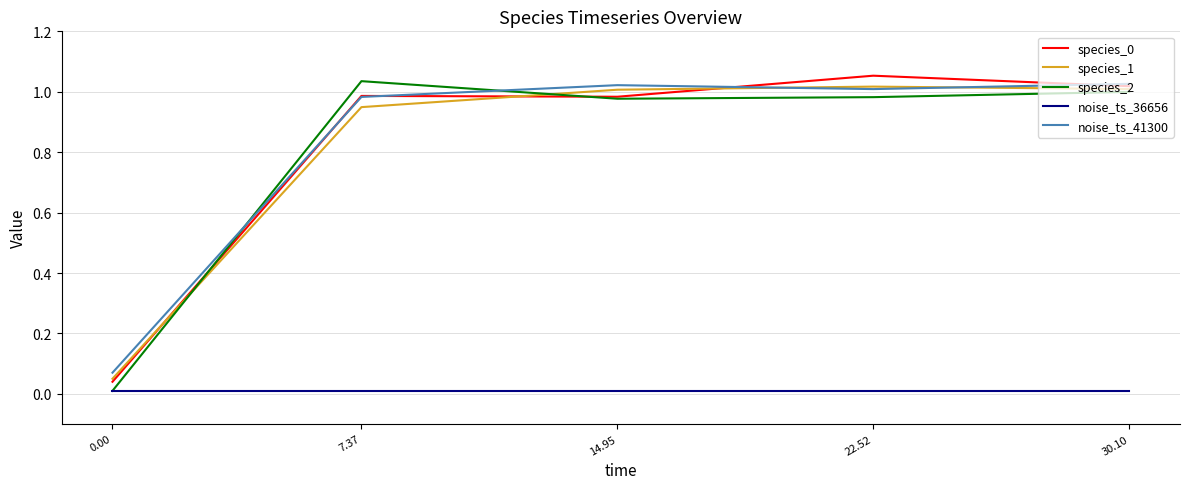

The value of species_2 at 7.37 is 0.7. True or false?

False